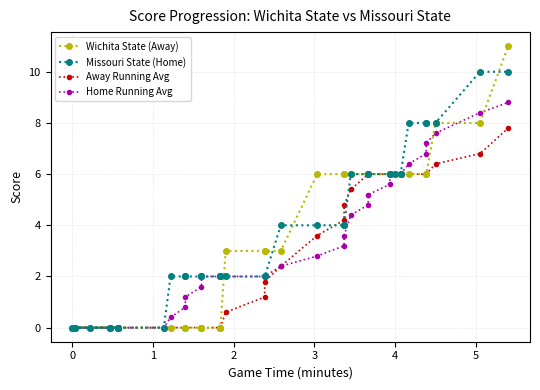

Is it true that Wichita State (Away) equals 2.0 at 33?

False